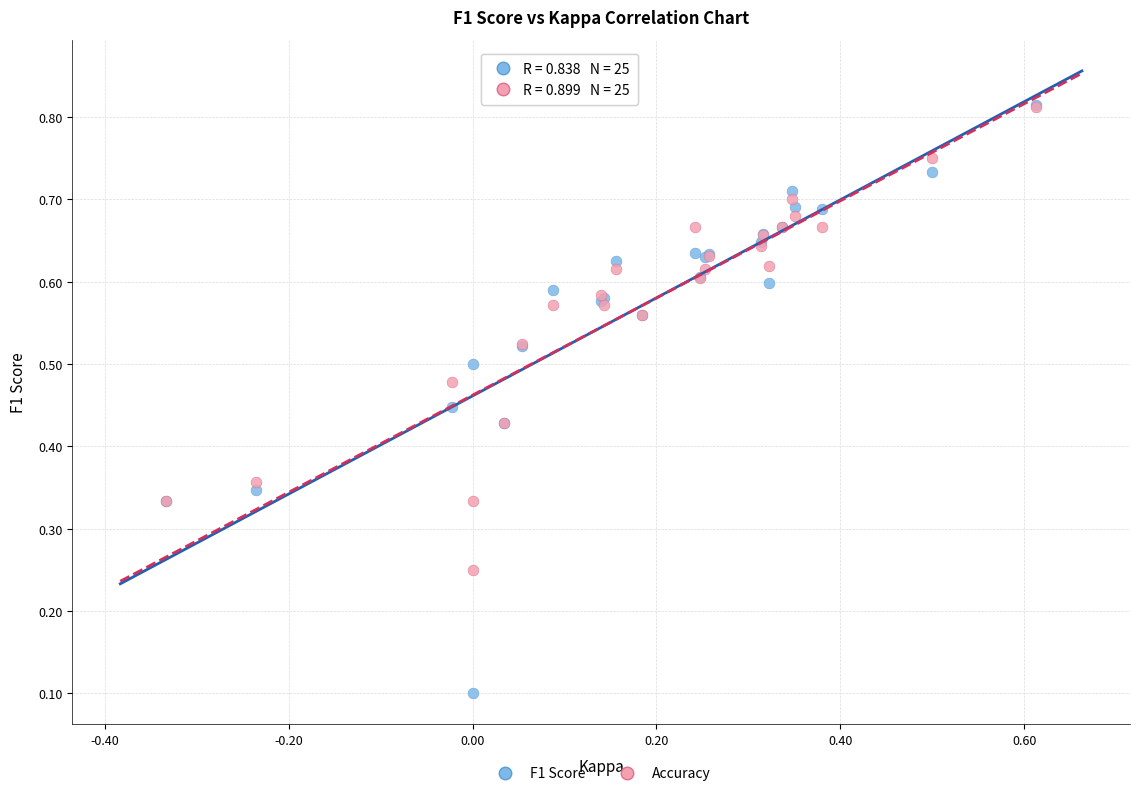

What are all the series names shown in the legend?

F1 Score, Accuracy